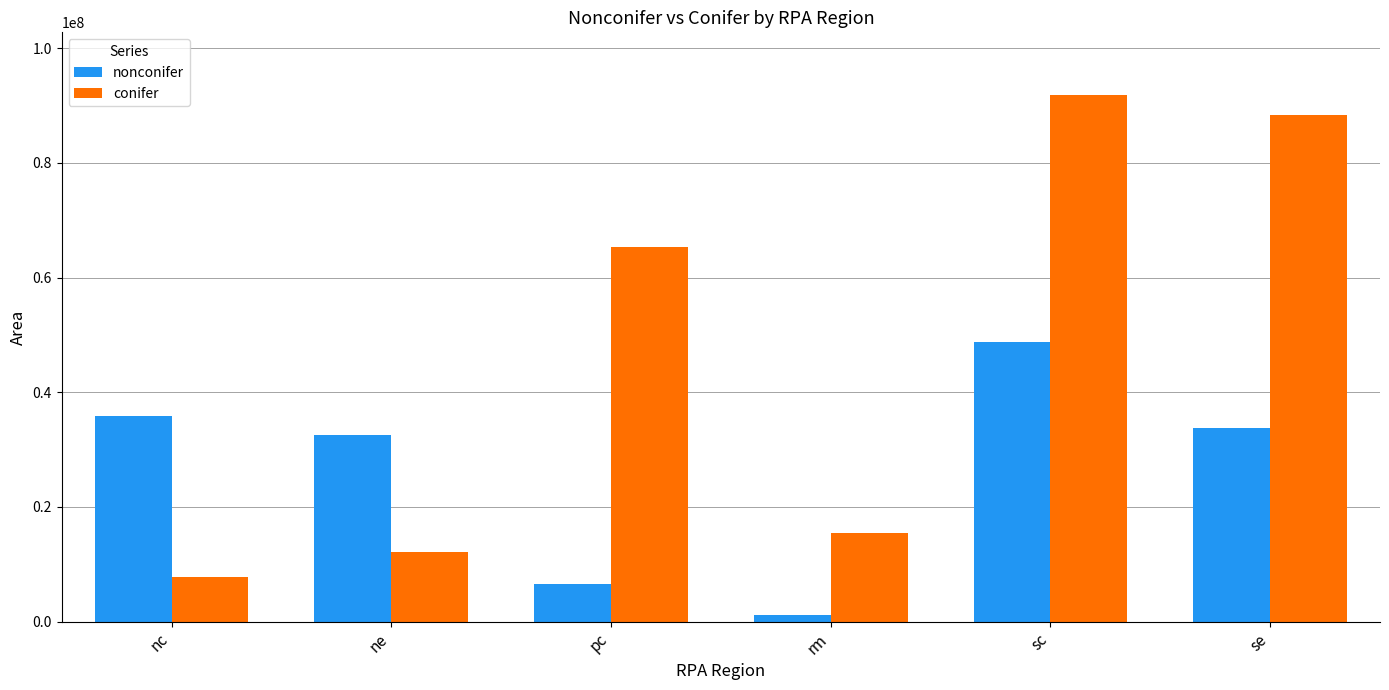

True or false: conifer has a value of 21238260.8 at rm.

False